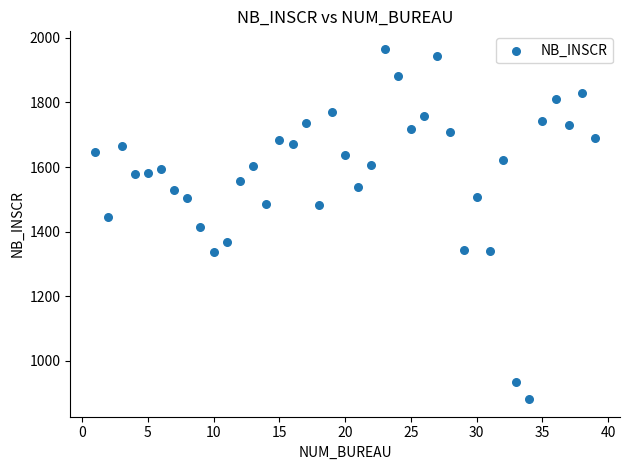

What is the range of Y values (max minus min)?

1085